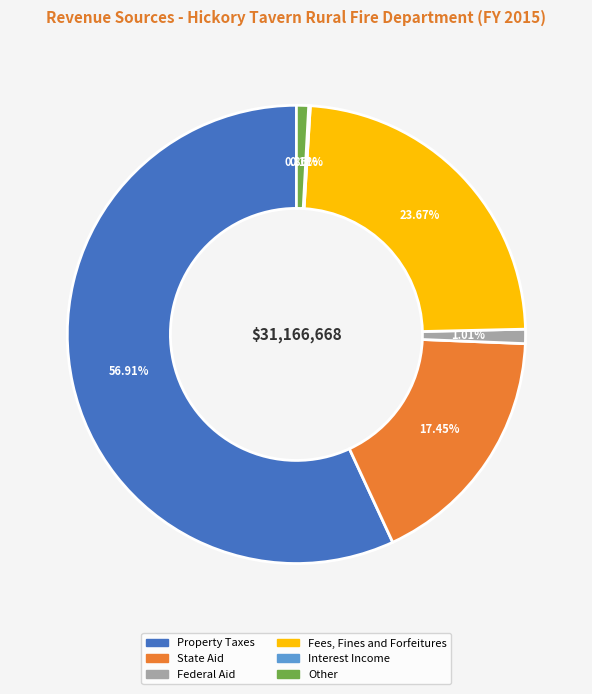

To the nearest percent, what is the difference between the largest and smallest slice percentages?

57%